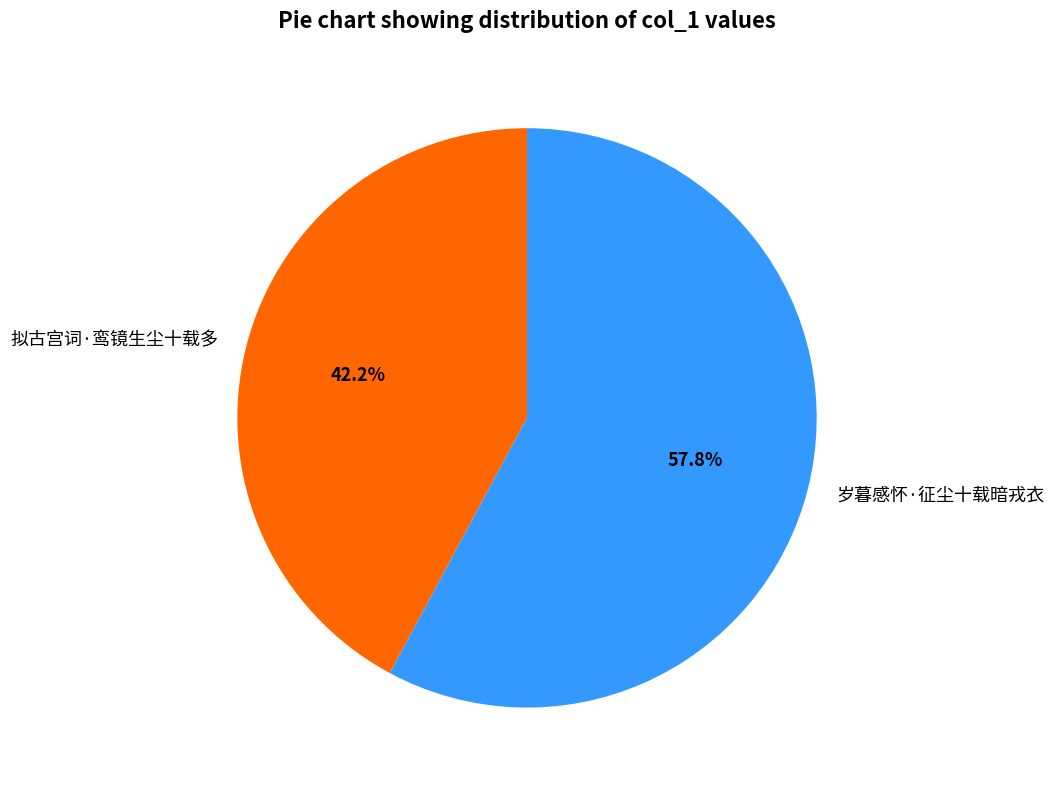

Approximately how many times larger is the value at 拟古宫词·鸾镜生尘十载多 compared to 岁暮感怀·征尘十载暗戎衣?

0.7